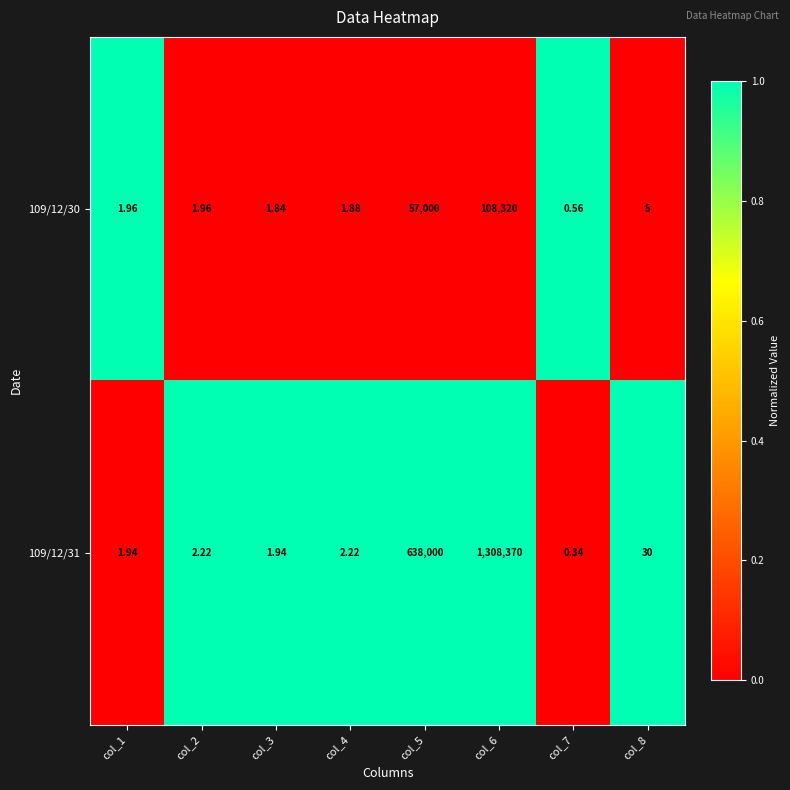

Is the value of 109/12/30 at col_6 greater than the value of 109/12/31 at col_2?

Yes